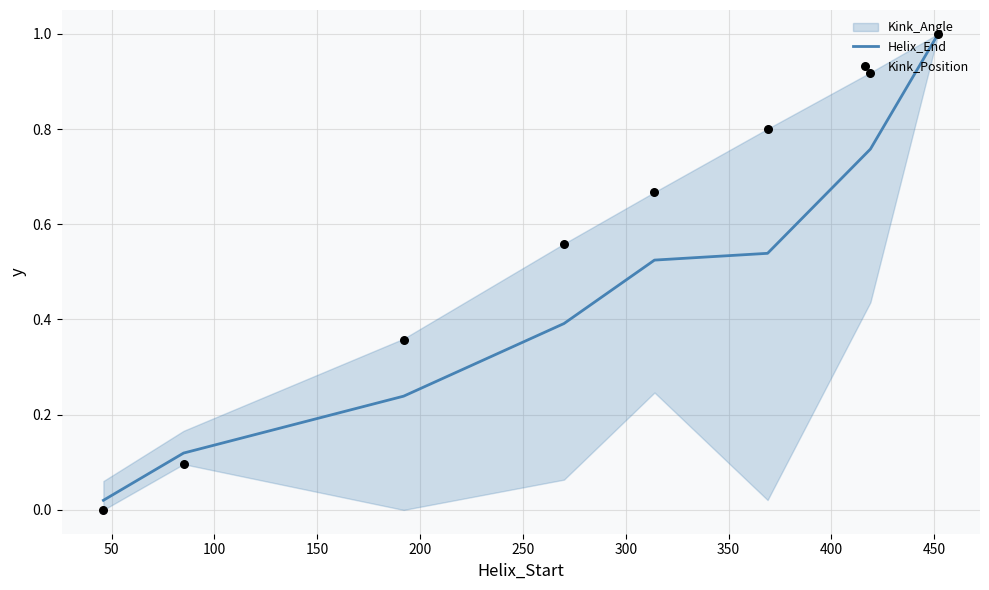

Which series reaches the maximum Y coordinate?

Helix_End